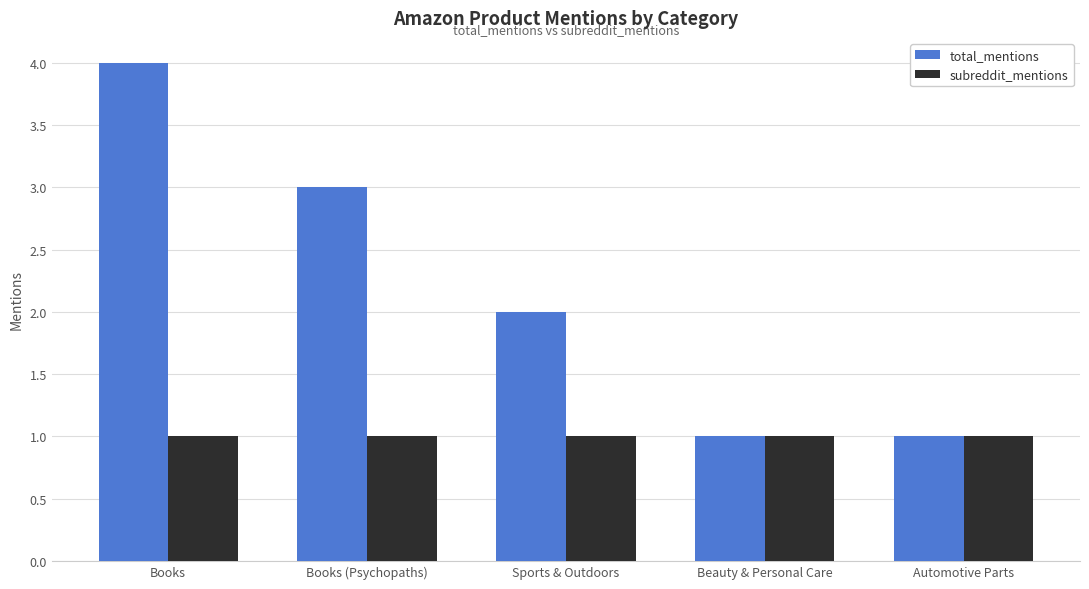

At which label does total_mentions reach its peak?

Books